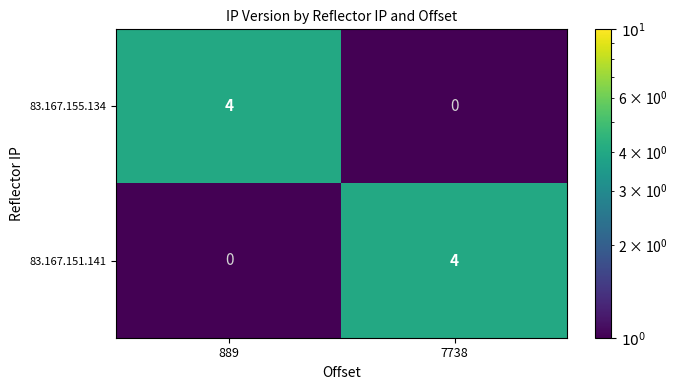

At which label does 83.167.151.141 reach its minimum?

889